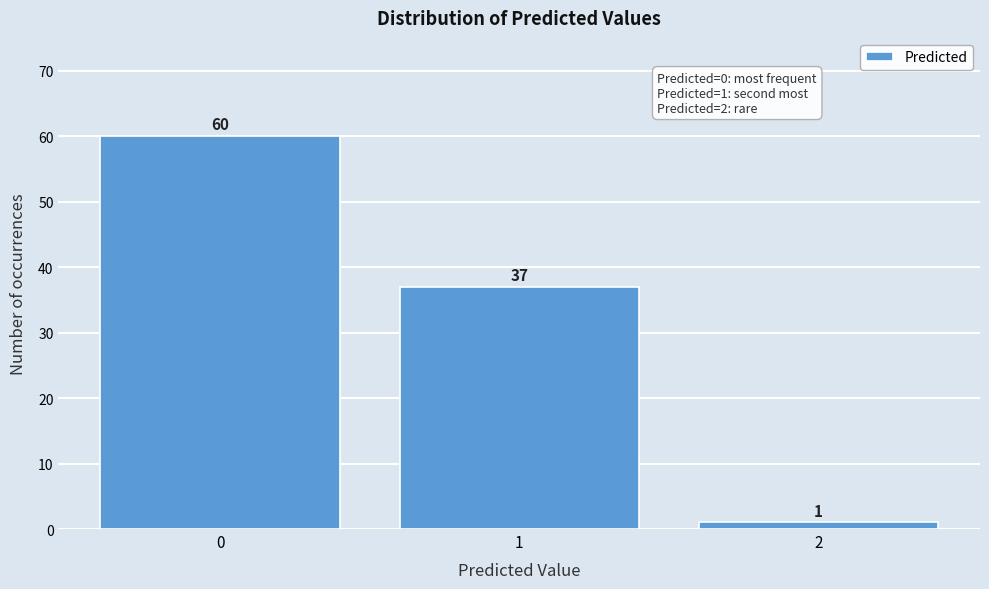

Reading left to right, what are all the values shown in this chart?

60	37	1